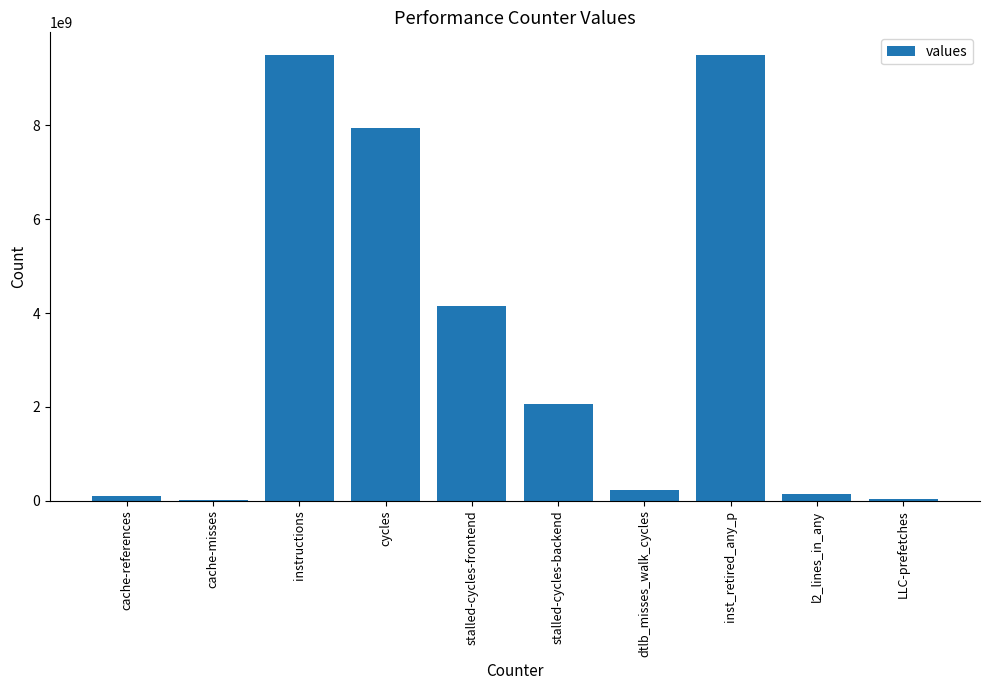

What is the change in value from instructions to stalled-cycles-backend?

-7424598104